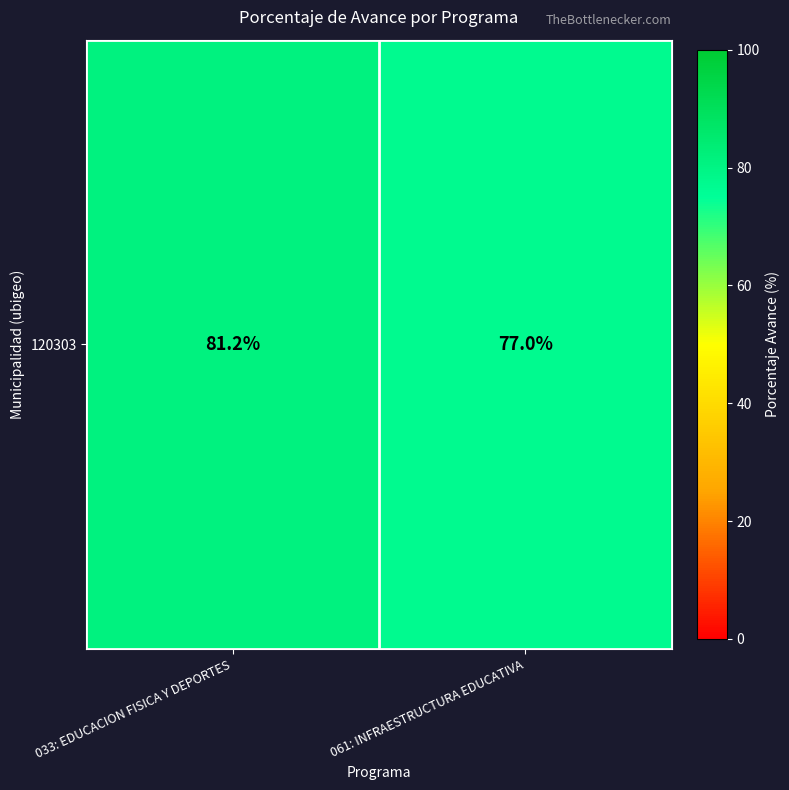

Reading right to left, what are all the values shown in this chart?

061: INFRAESTRUCTURA EDUCATIVA=77.0	033: EDUCACION FISICA Y DEPORTES=81.2